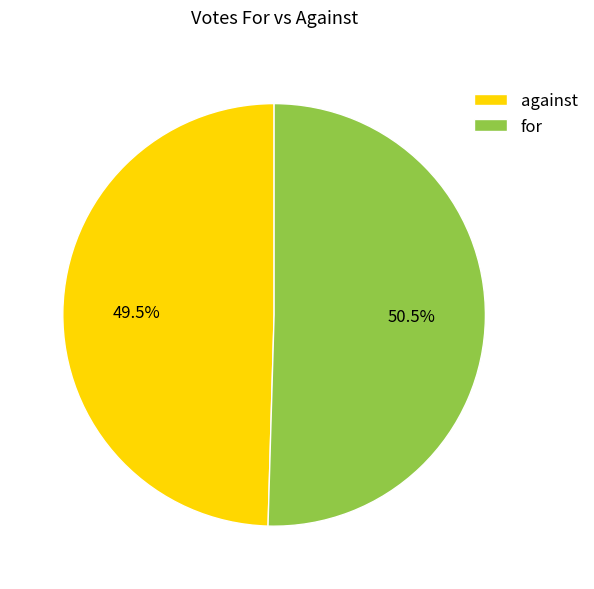

Between against and for, which is larger?

for